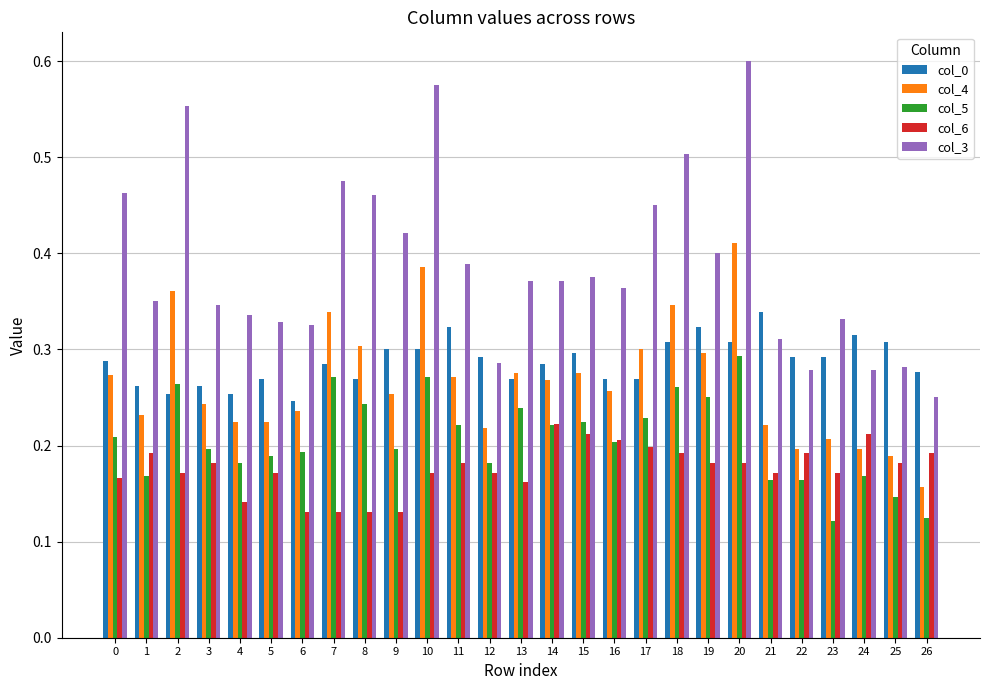

The col_5 series shows 0.2 at 0. True or false?

True